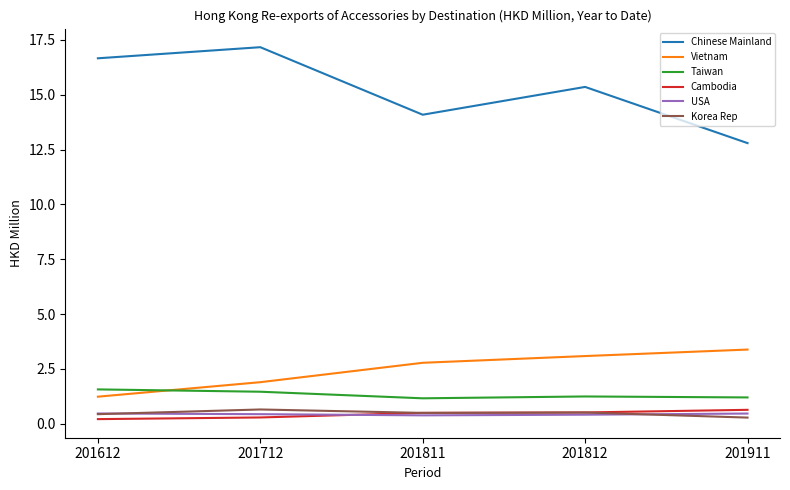

What is the maximum value shown in the chart?

17.2